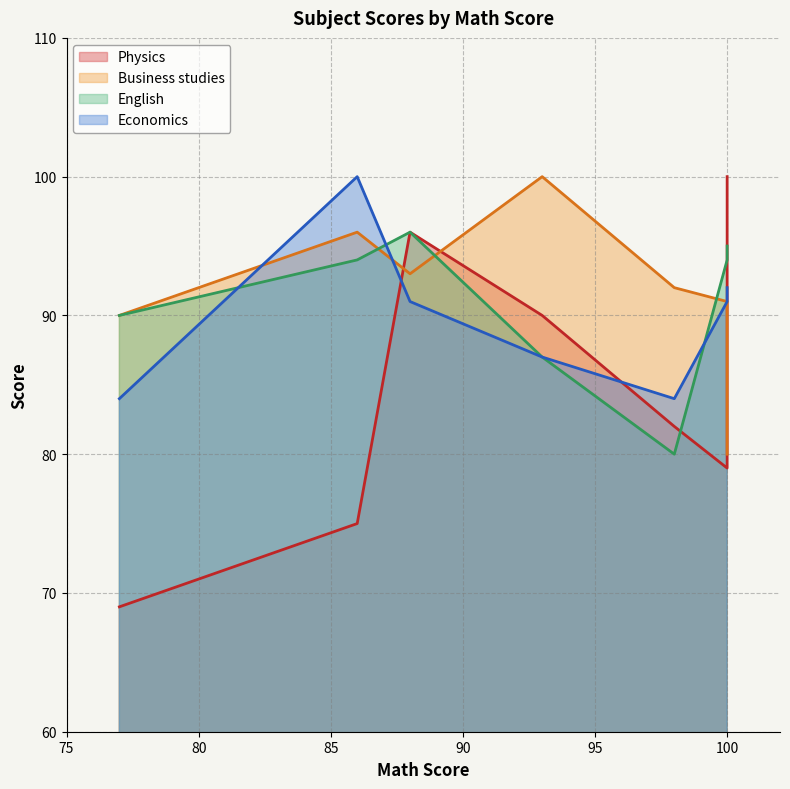

What is the label of the 2nd point from the left?

86